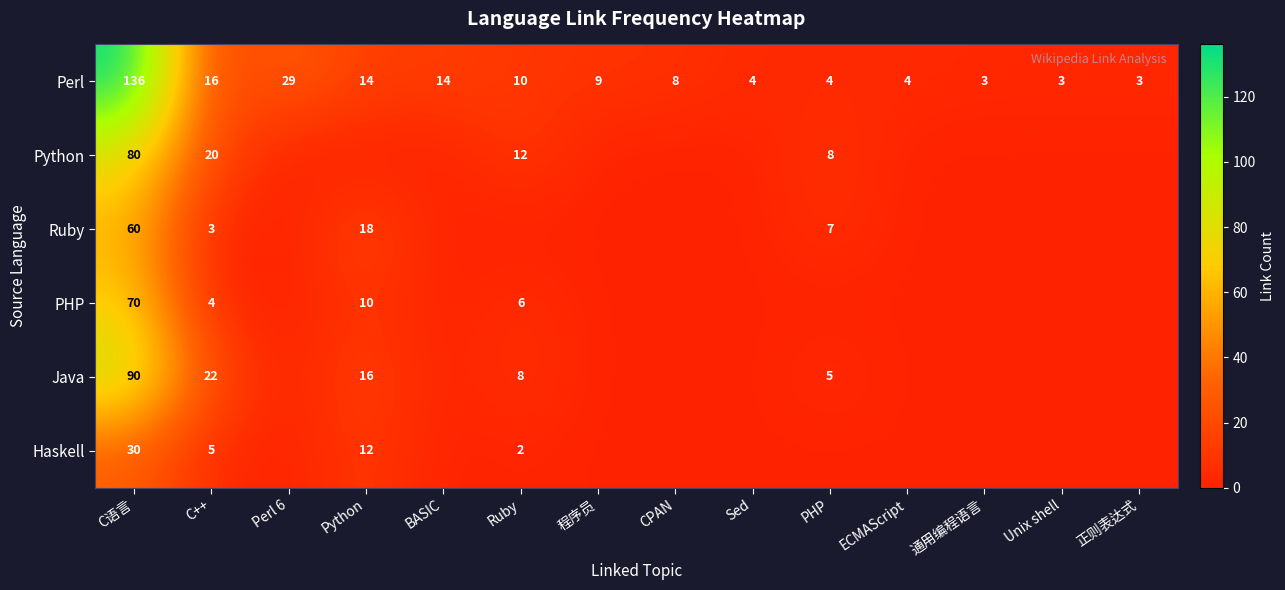

At which category is the sum across all series the highest?

C语言